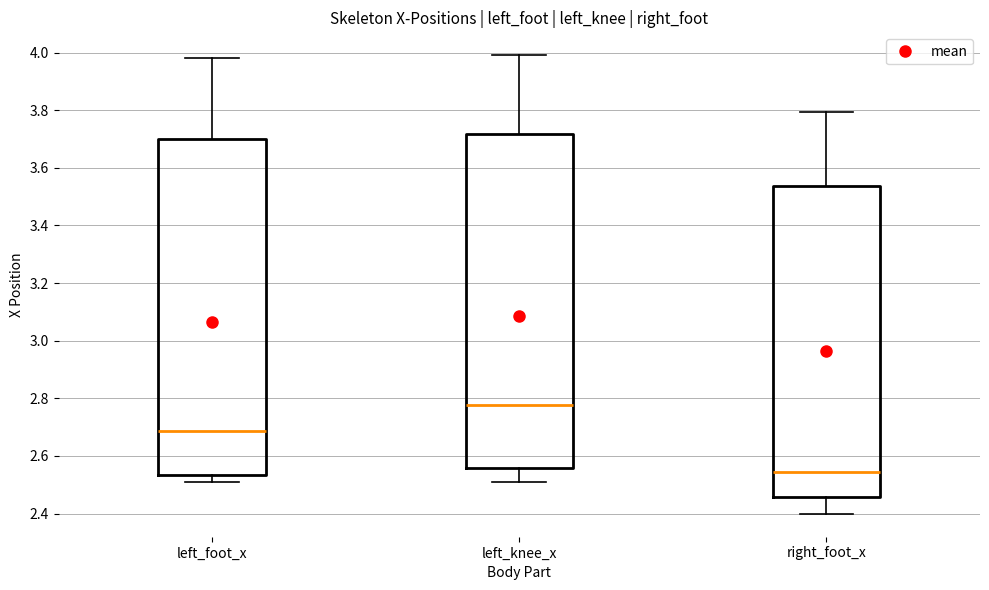

Where does the lower whisker of the box for right_foot_x end on the y-axis? The values are not printed on the chart, so give them approximately, as read against the axis.

2.40